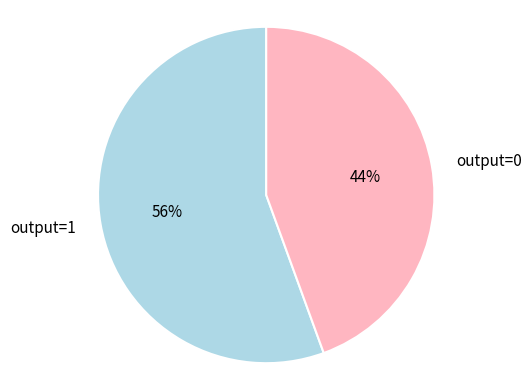

Do output=1 and output=0 together represent more than half of the pie?

Yes